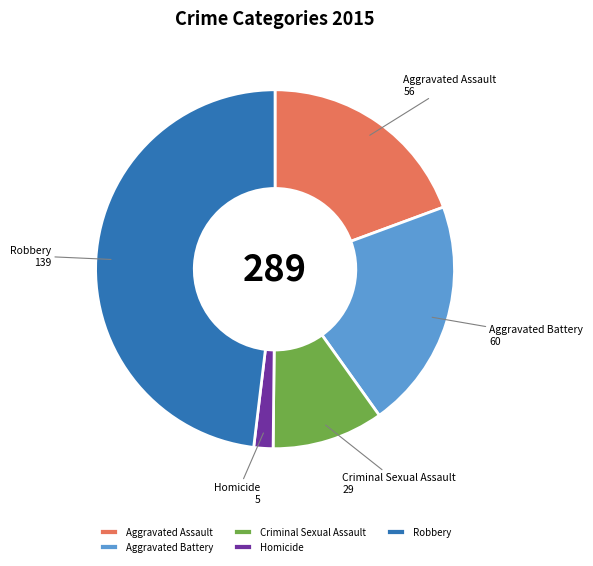

Is it true that Aggravated Battery is 8% of the pie?

False